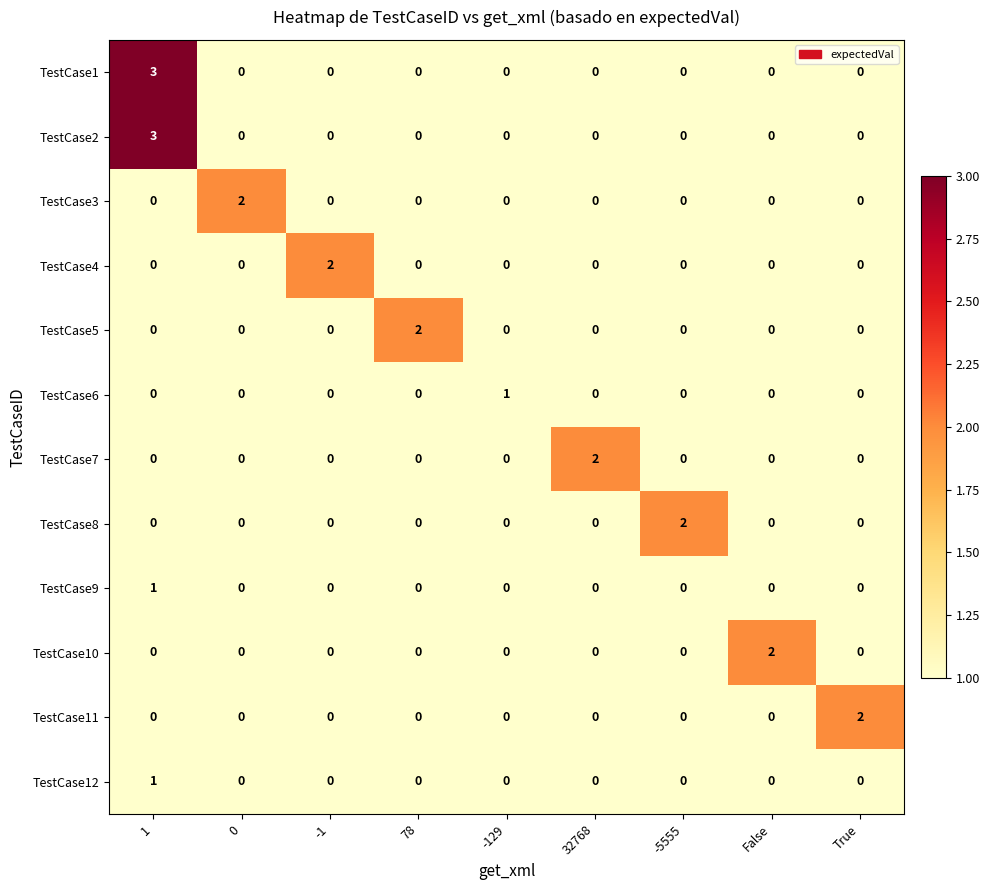

The value of TestCase6 at -5555 is 0. True or false?

True